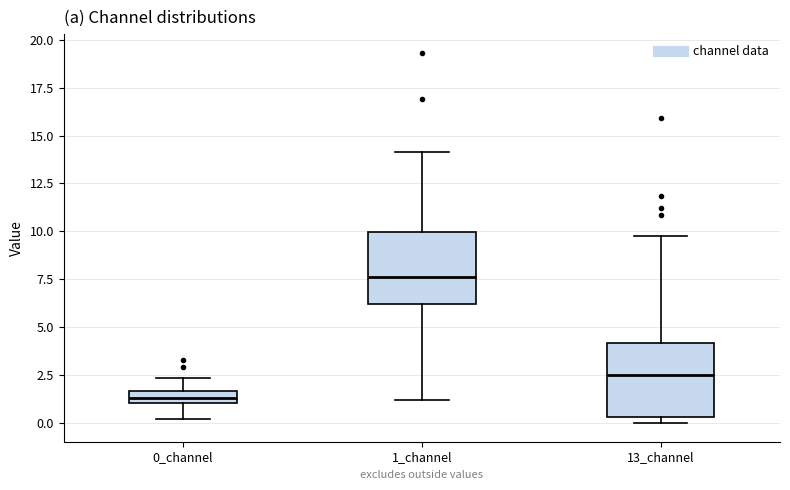

Where is the upper edge of the box for 1_channel on the y-axis? The values are not printed on the chart, so give them approximately, as read against the axis.

10.0